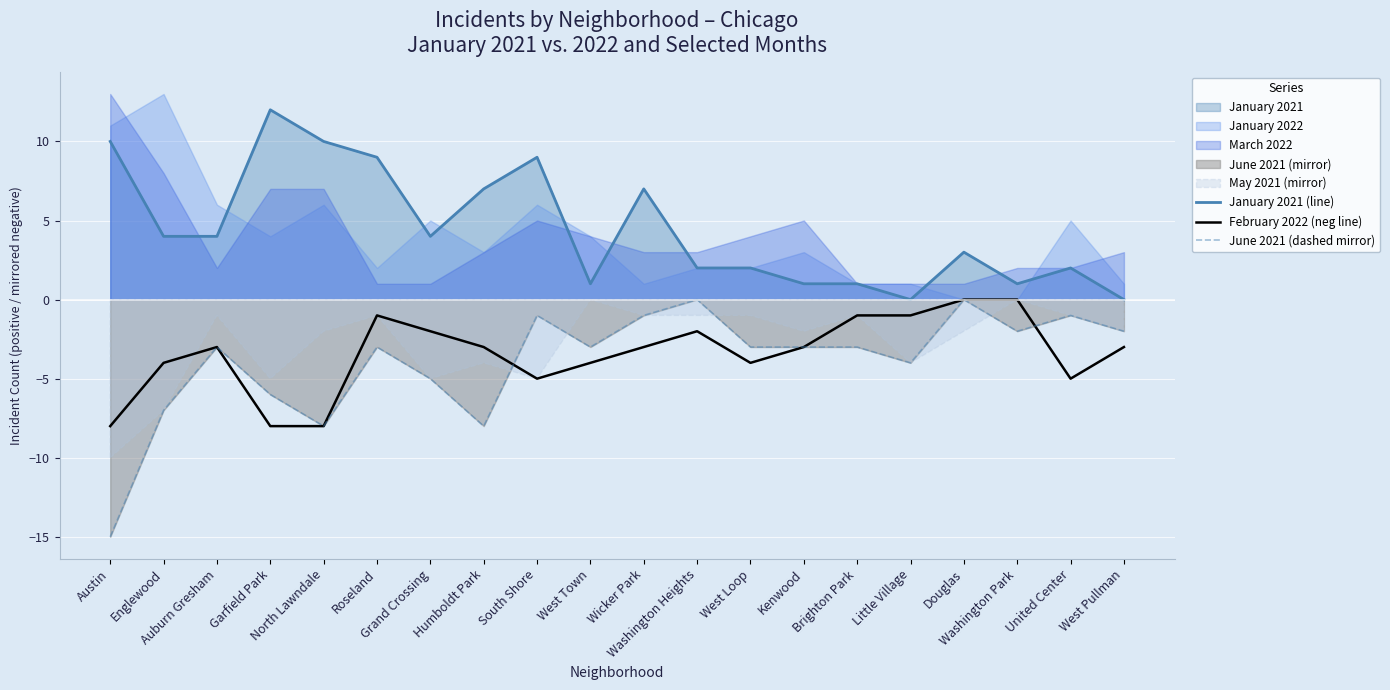

True or false: June 2021 (dashed mirror) and January 2021 (line) cross at least once.

False